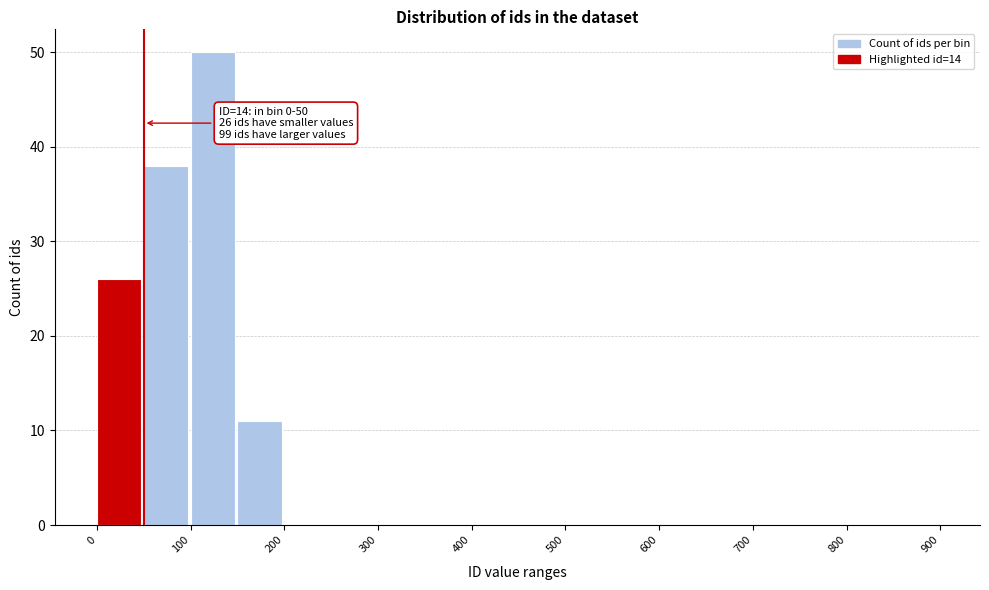

Which range on the x-axis has the tallest bar?

100 to 150